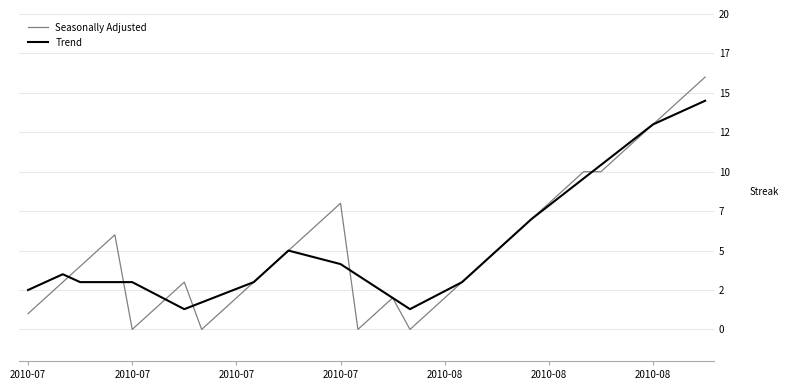

What is the value of the Seasonally Adjusted point at the 35th from the left?

11.0